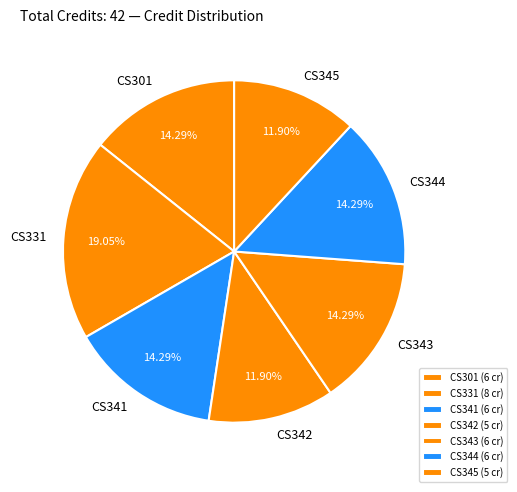

What portion of the pie excludes CS342?

88.1%